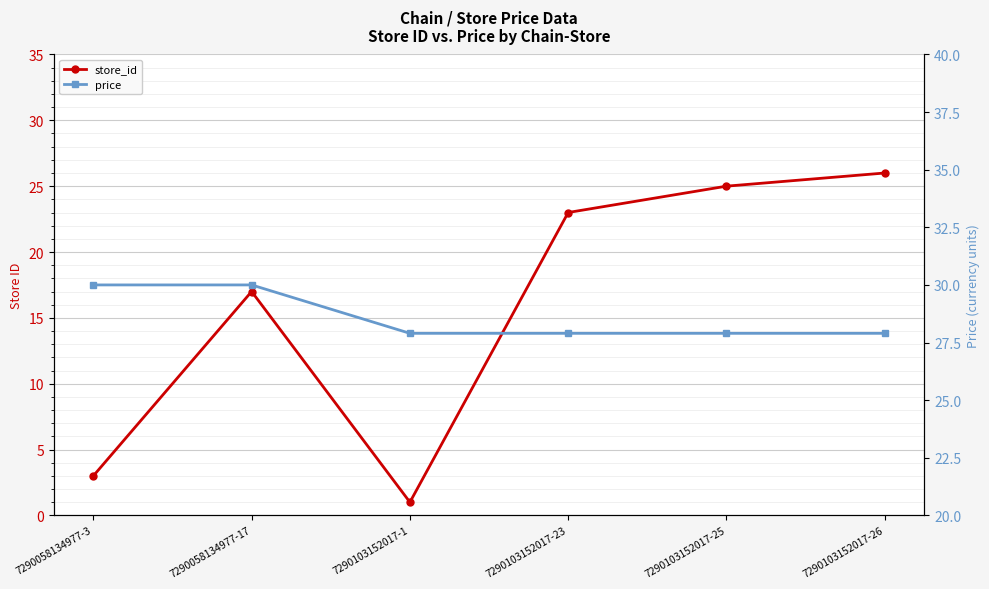

The price series shows 27.9 at 7290103152017-25. True or false?

True